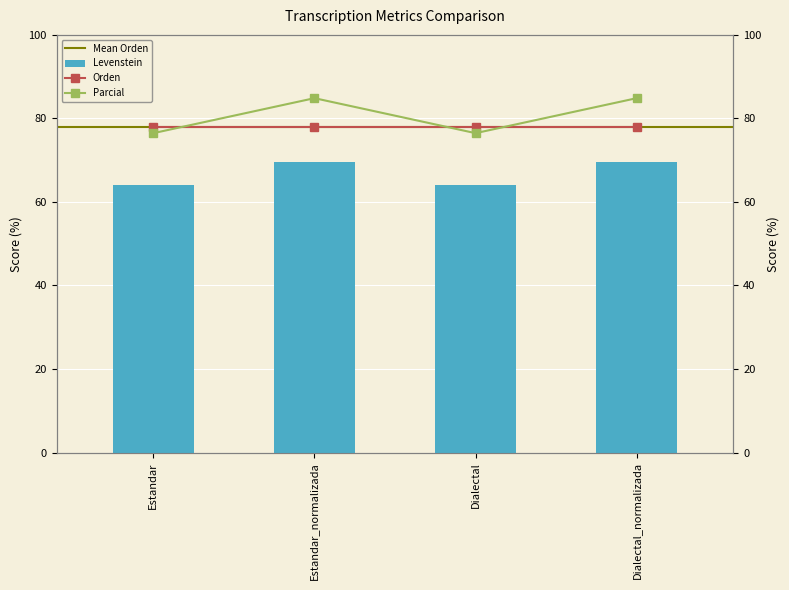

True or false: Levenstein has a value of 41.8 at Dialectal.

False